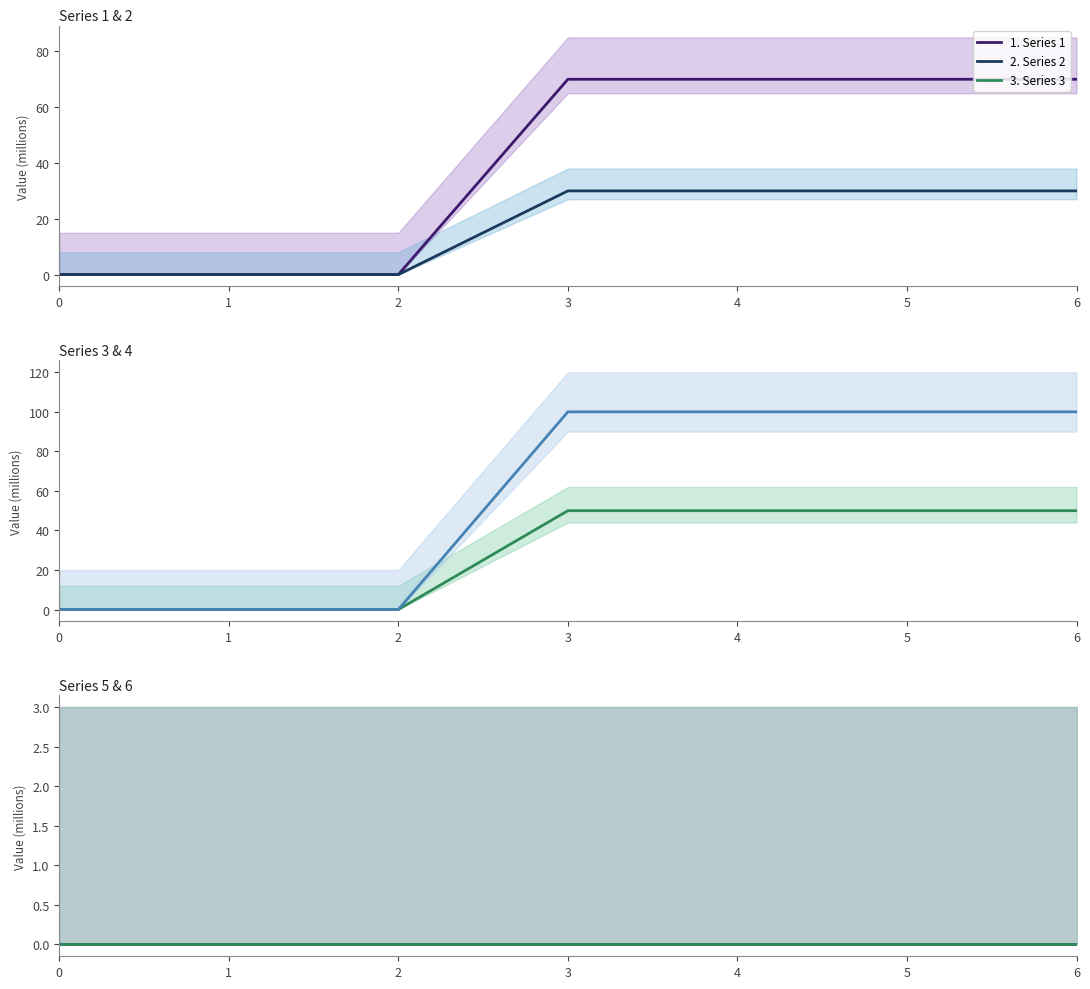

True or false: 1 and 3 cross at least once.

False